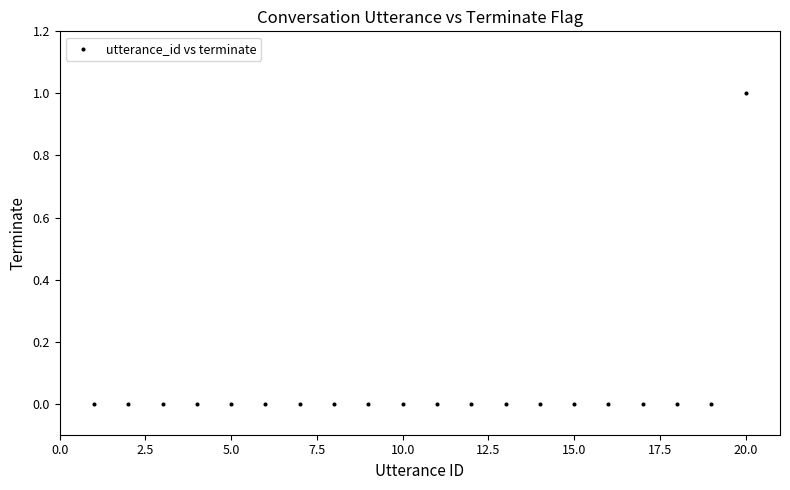

List the coordinates of all points as (X, Y) pairs, reading left to right.

(1, 0)  (2, 0)  (3, 0)  (4, 0)  (5, 0)  (6, 0)  (7, 0)  (8, 0)  (9, 0)  (10, 0)  (11, 0)  (12, 0)  (13, 0)  (14, 0)  (15, 0)  (16, 0)  (17, 0)  (18, 0)  (19, 0)  (20, 1)